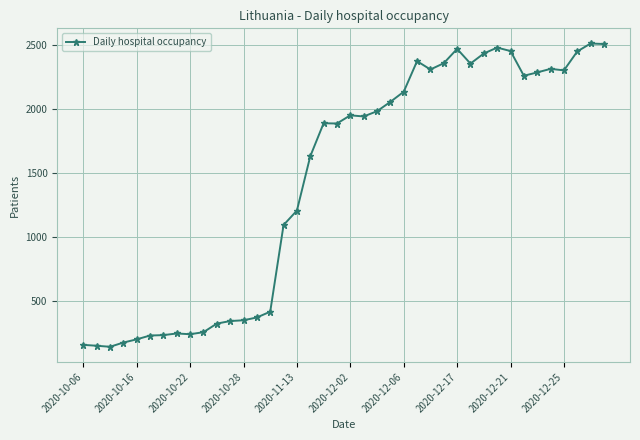

What is the greatest value displayed?

2510